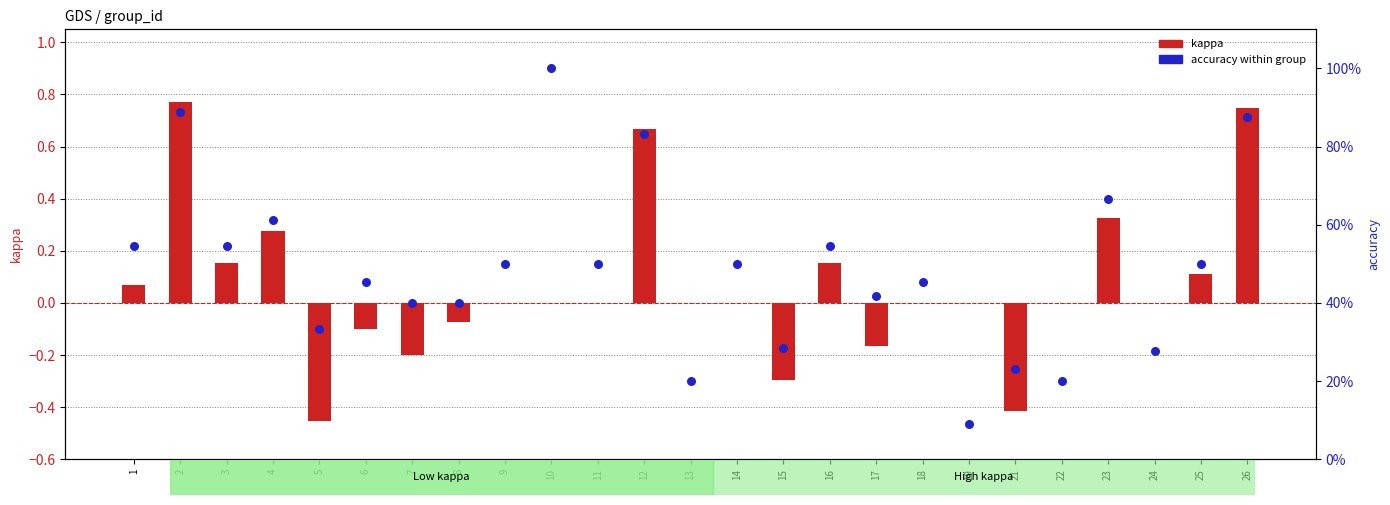

At how many categories does at least one series exceed 0?

25